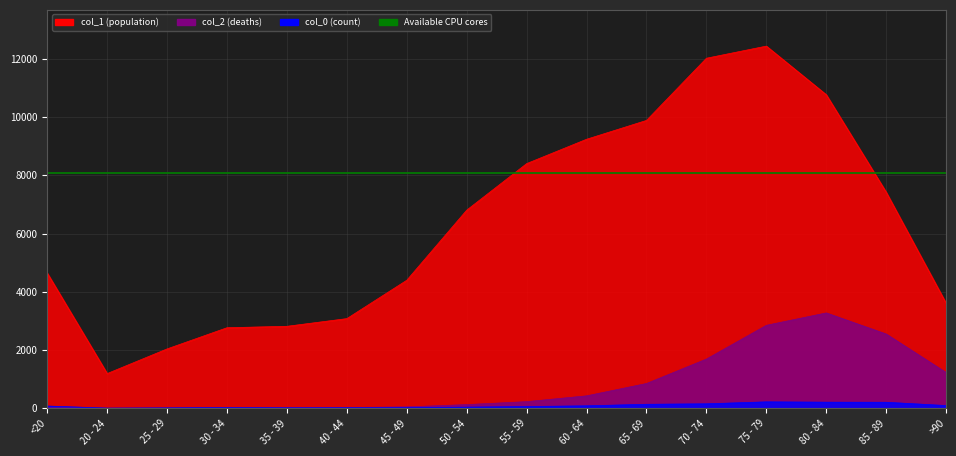

True or false: col_0 has a value of 301 at 85 - 89.

False